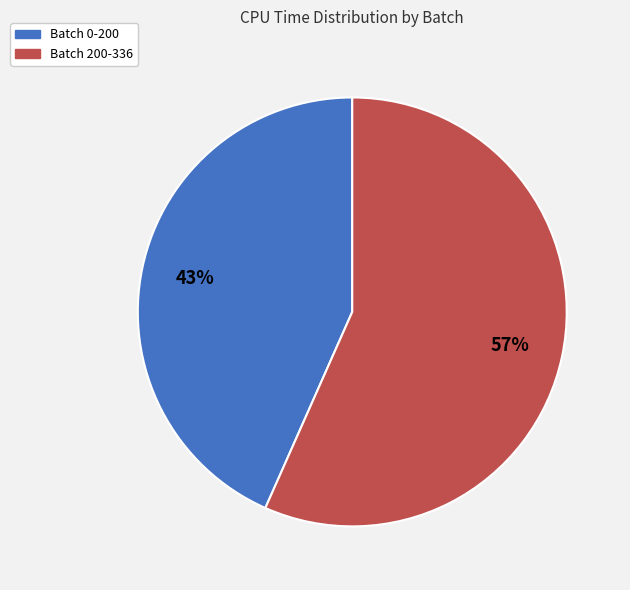

To the nearest percent, what percentage of the pie is Batch 0-200?

43%